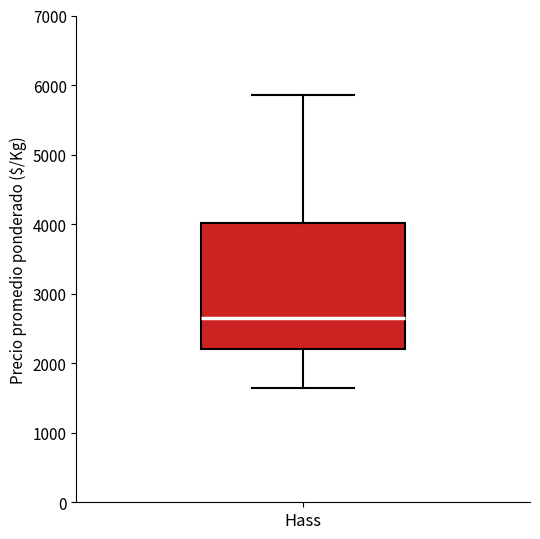

Where is the upper edge of the box for Hass on the y-axis? The values are not printed on the chart, so give them approximately, as read against the axis.

4000